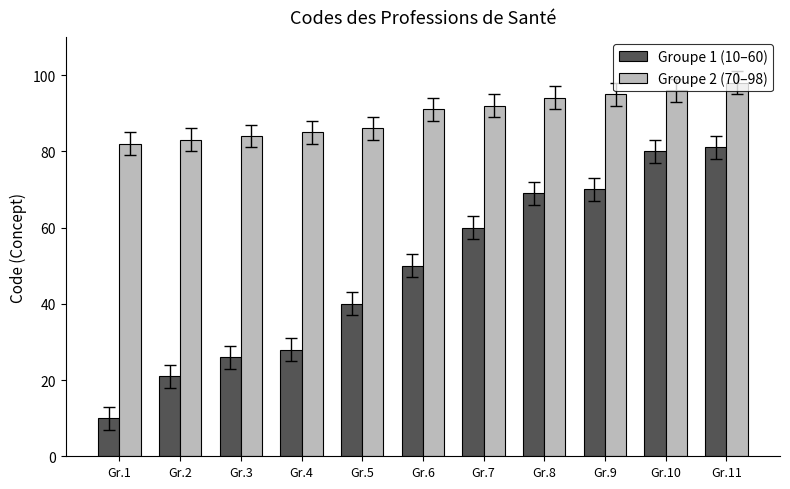

Count the number of data series in this chart.

2